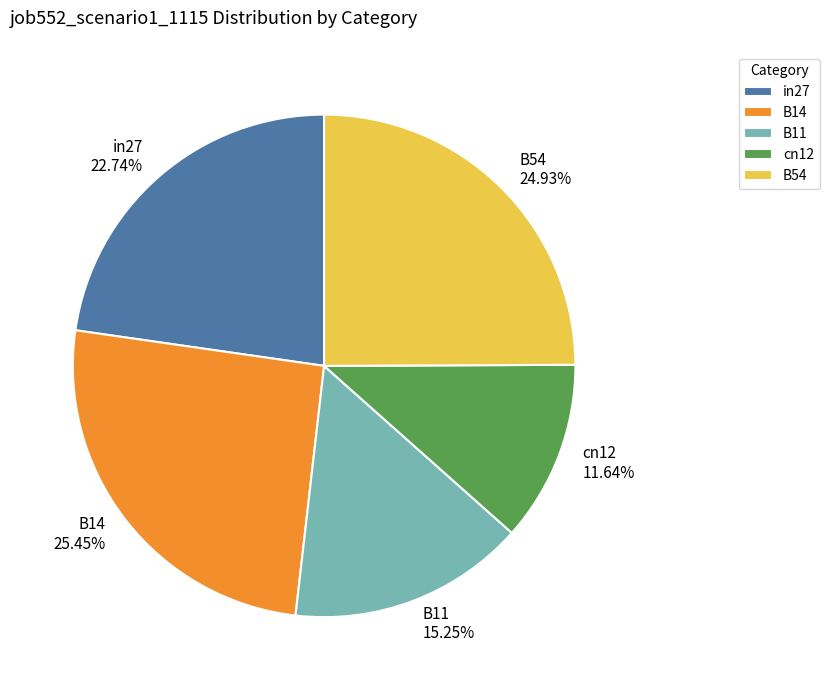

Is it true that B14 is 25% of the pie?

True